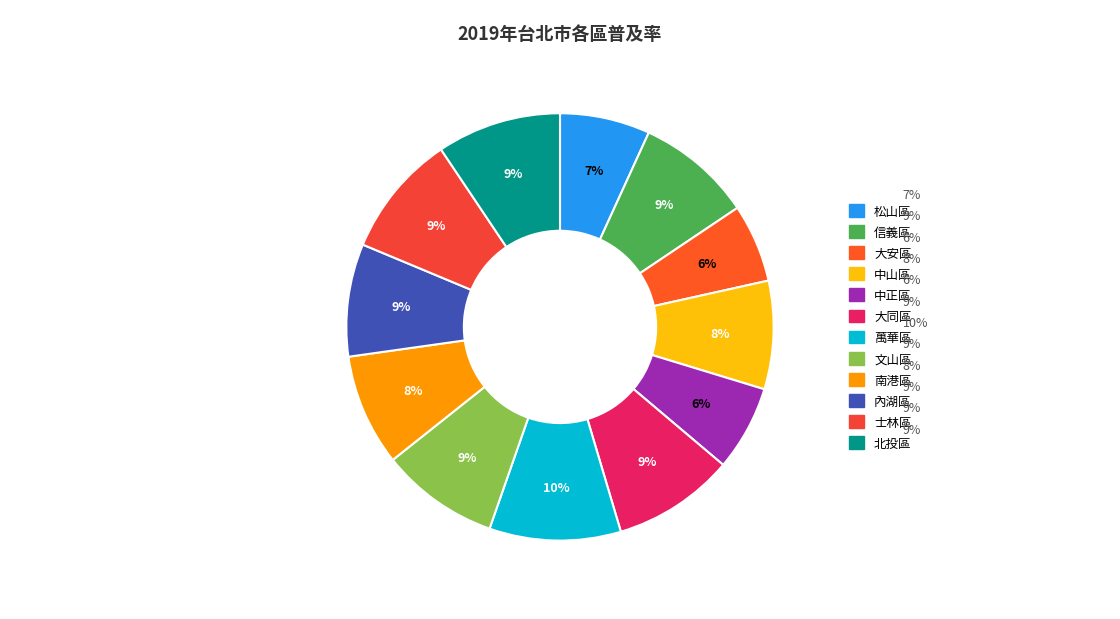

Does any single category account for the majority?

No